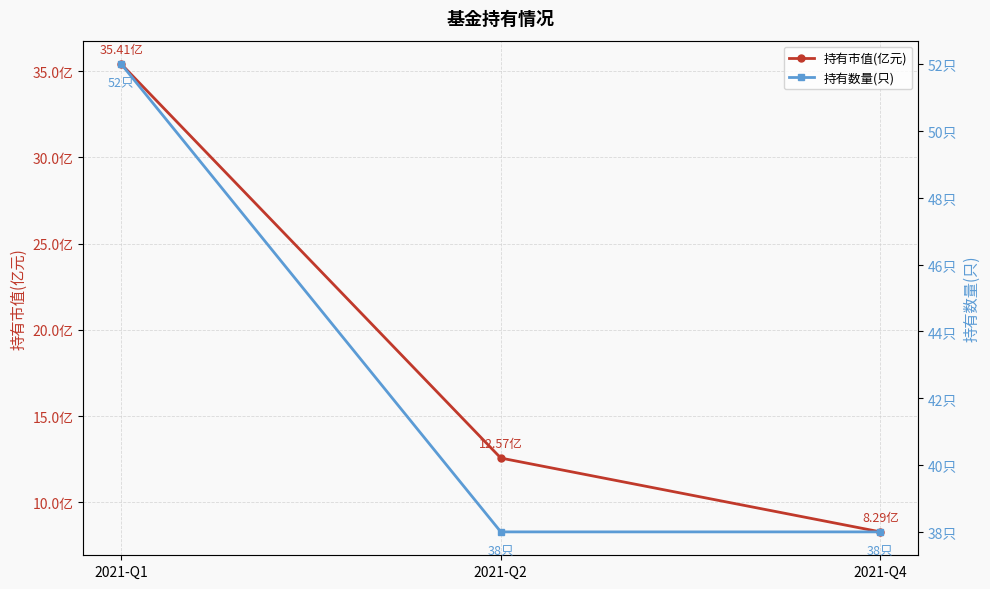

What is the maximum value shown in the chart?

52.0